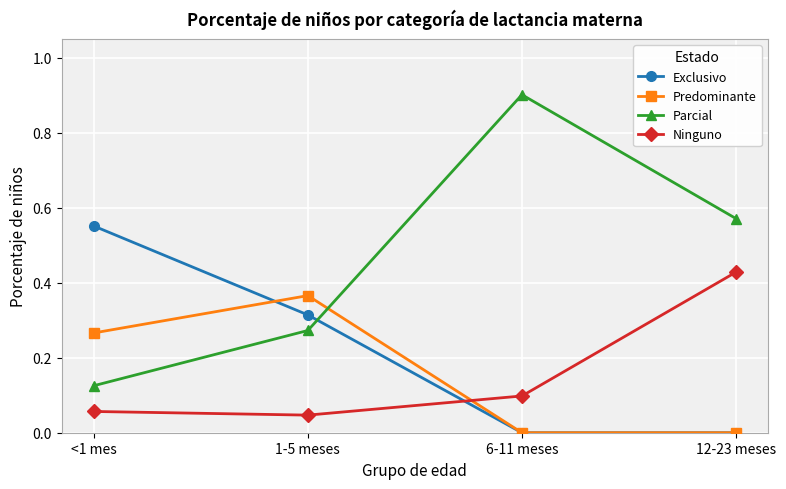

Is it true that Exclusivo equals 0.2 at 6-11 meses?

False